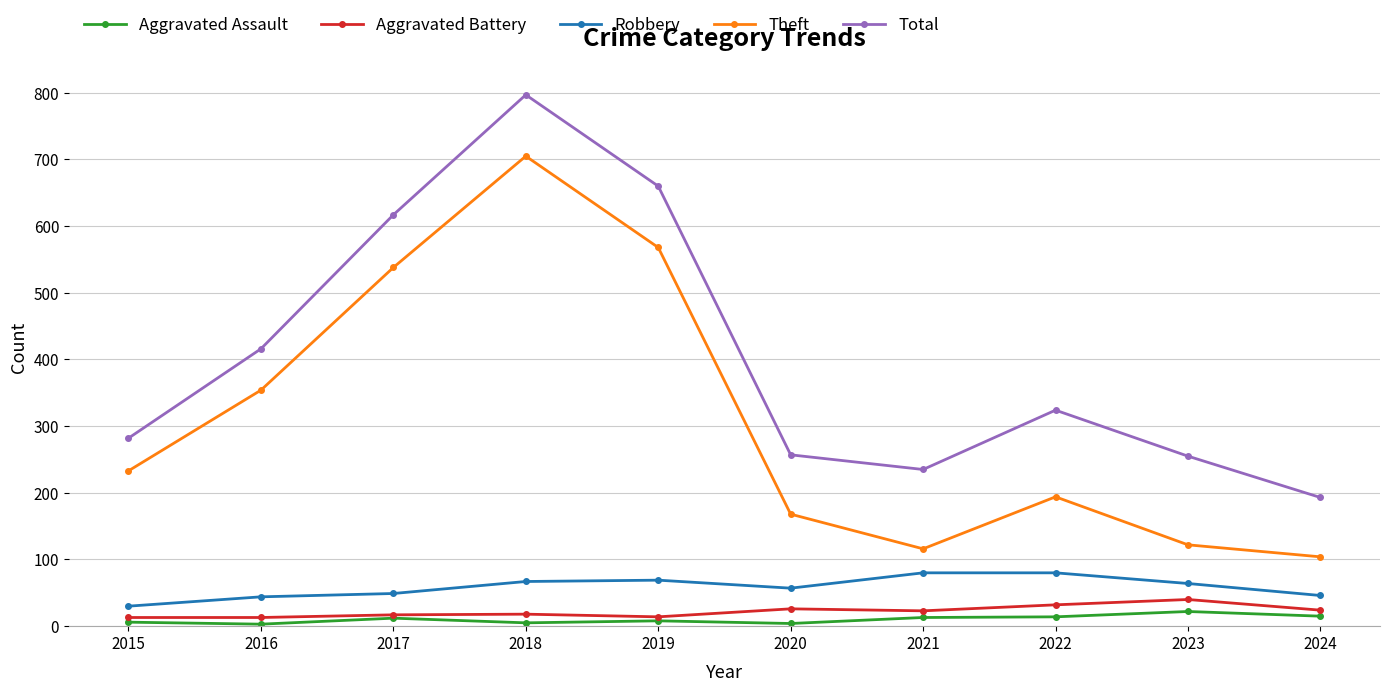

Between 2019 and 2024, which series saw the biggest shift?

Total